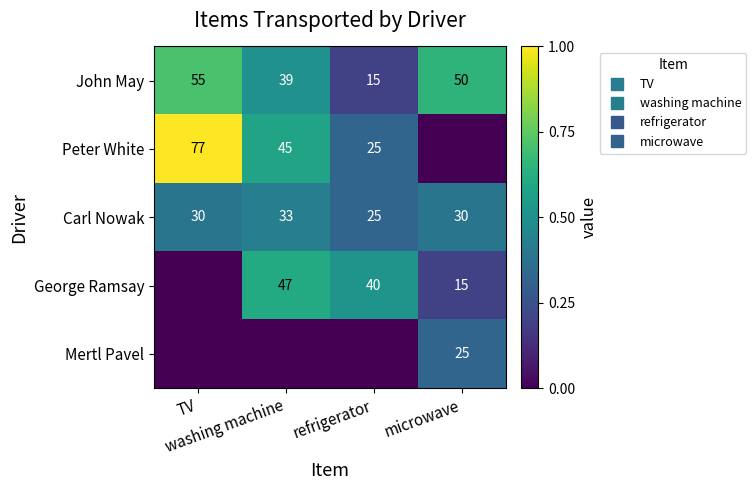

Which category has the highest value across all series?

TV